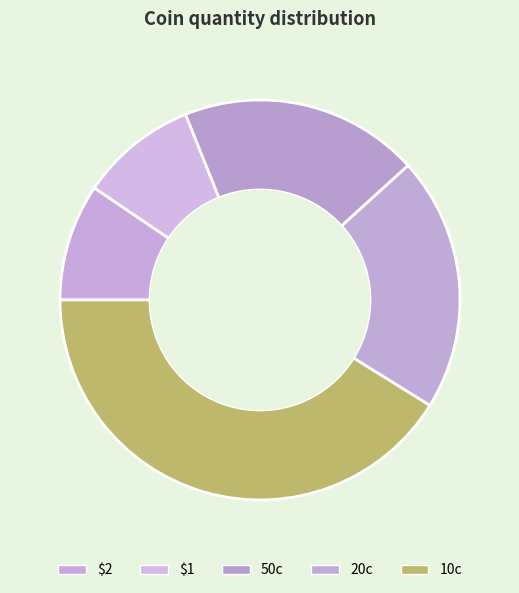

Combined, do $2 and 10c account for over 50%?

Yes